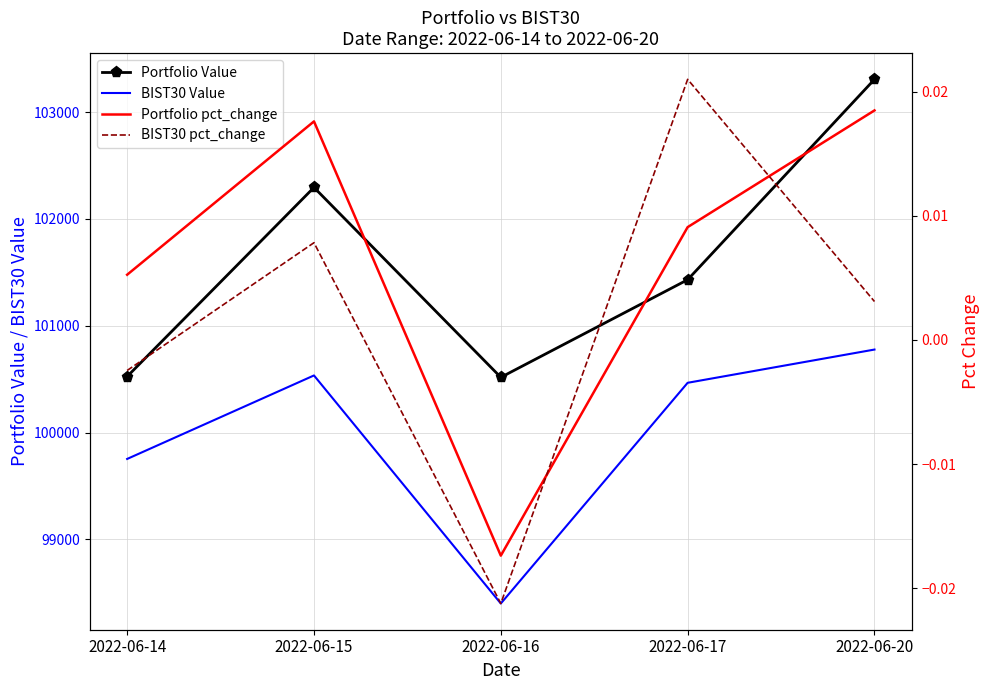

Between 2022-06-14 and 2022-06-20, which series saw the biggest shift?

Portfolio Value